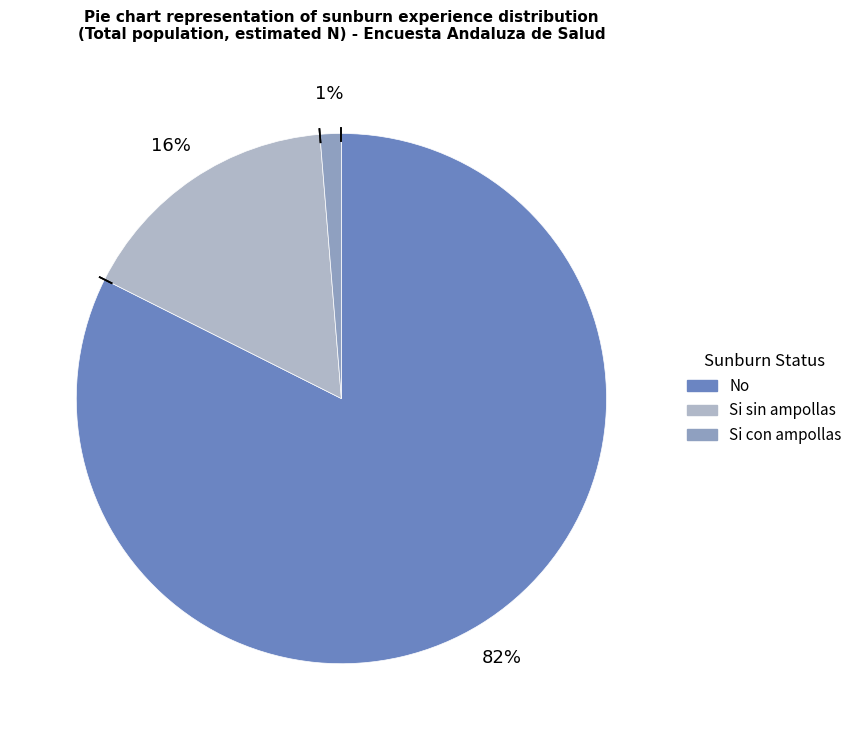

To the nearest percent, what portion does Si sin ampollas represent?

16%